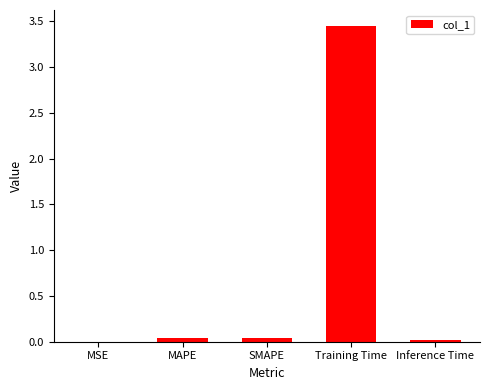

At which category does the chart reach its peak across all series?

Training Time